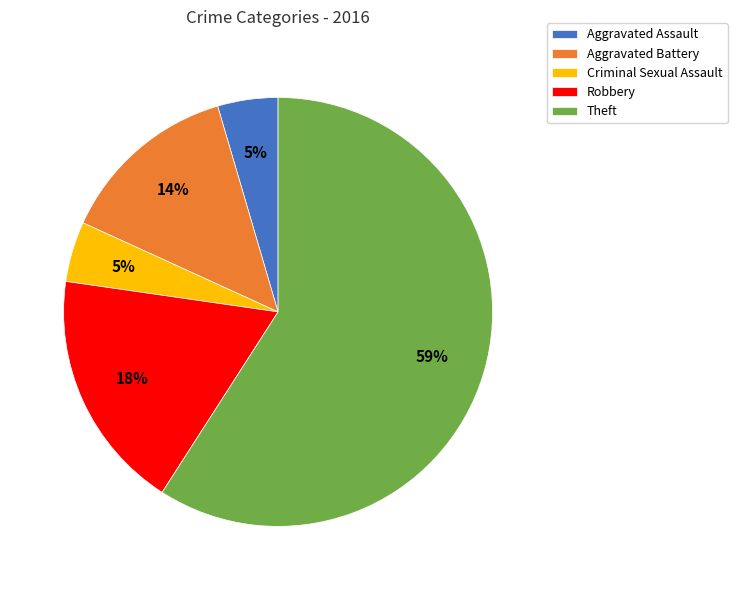

Is it true that Theft is 45% of the pie?

False